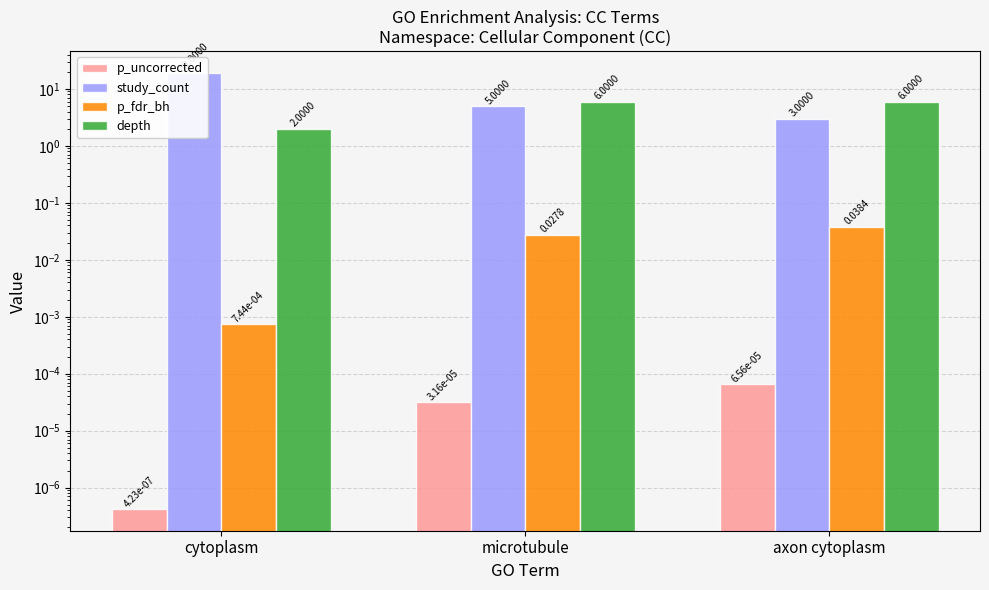

What is the spread (max minus min) of values at axon cytoplasm?

6.0